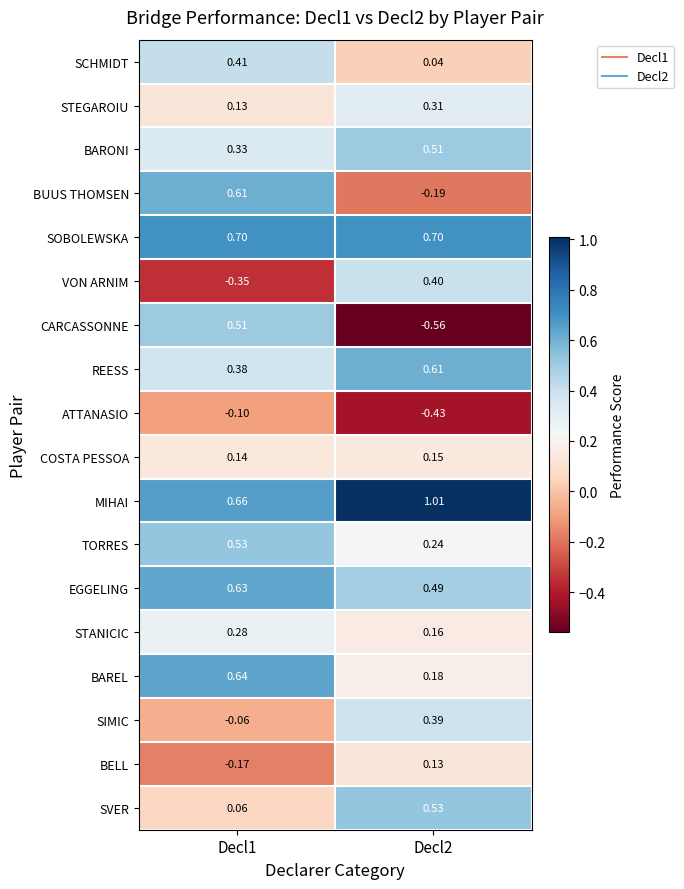

At Decl1, list the series in order from smallest to largest.

VON ARNIM, BELL, ATTANASIO, SIMIC, SVER, STEGAROIU, COSTA PESSOA, STANICIC, BARONI, REESS, SCHMIDT, CARCASSONNE, TORRES, BUUS THOMSEN, EGGELING, BAREL, MIHAI, SOBOLEWSKA